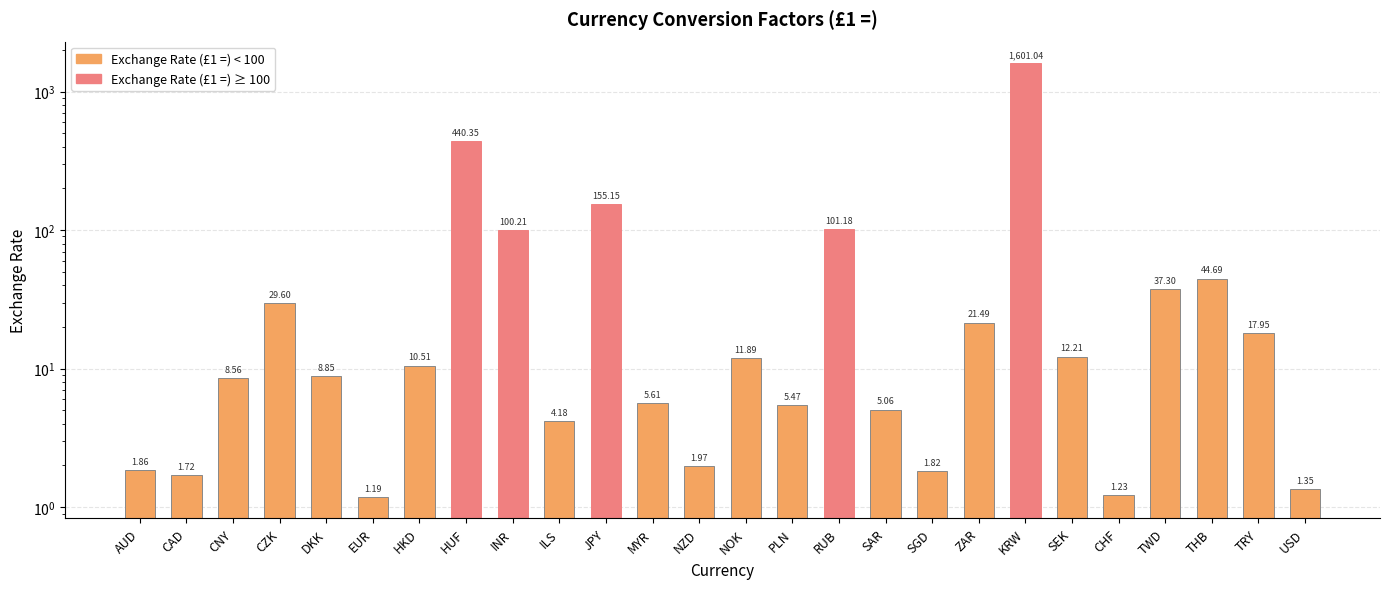

What position from the left is NZD?

13